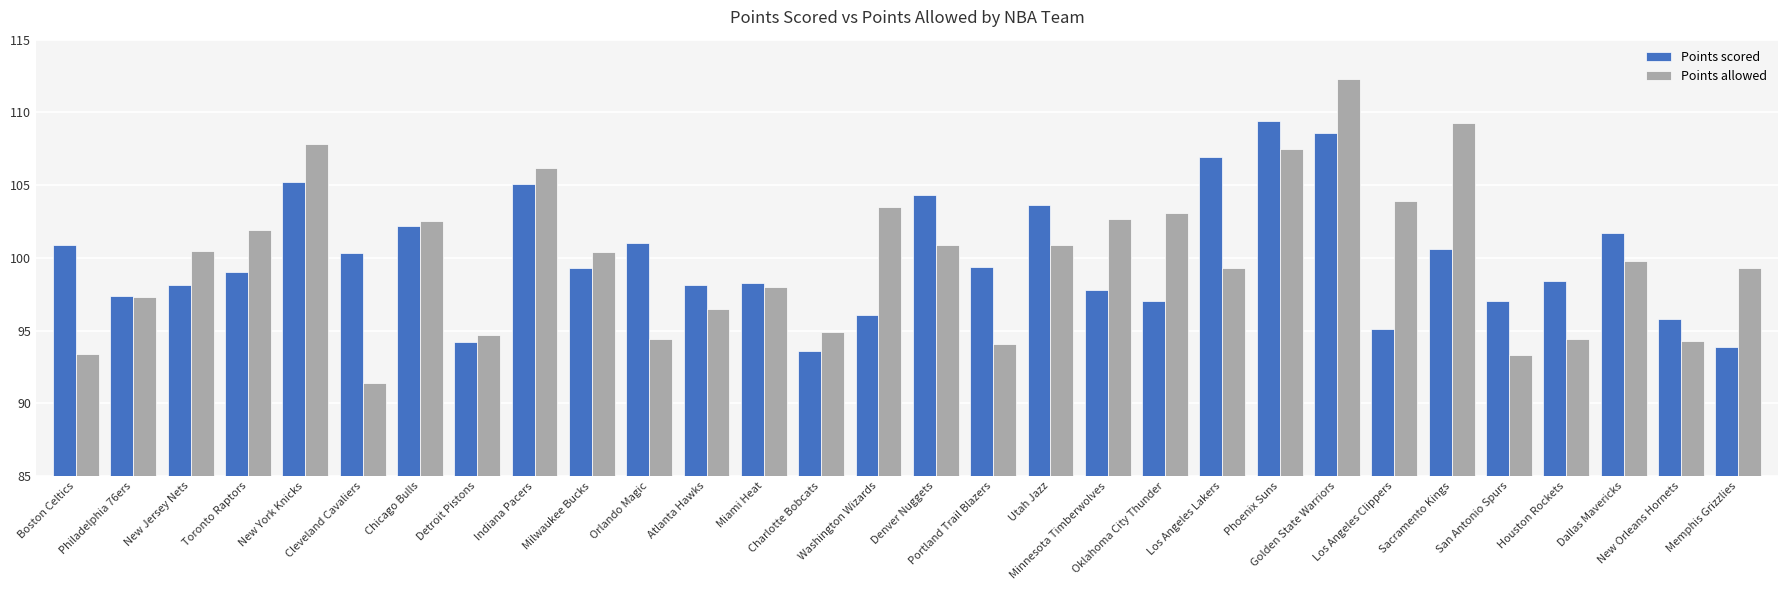

What is the spread (max minus min) of values at Chicago Bulls?

0.3